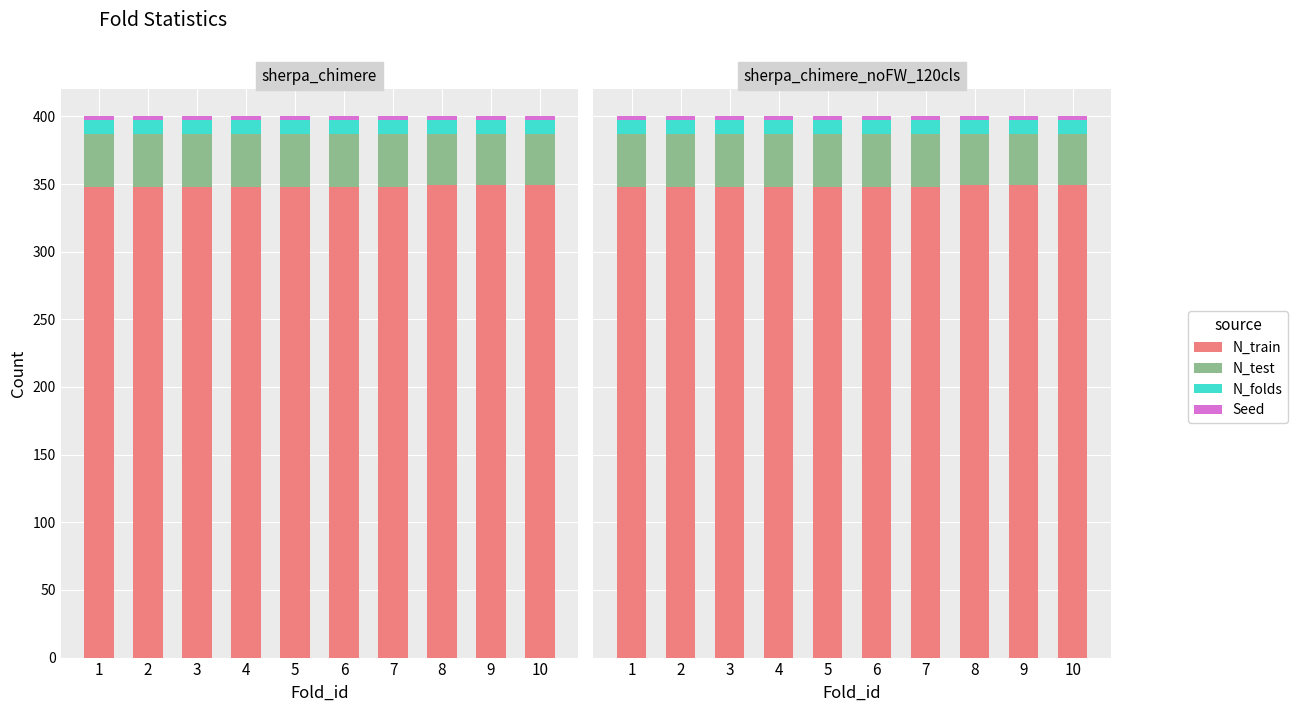

At which label is N_train closest to 348?

1